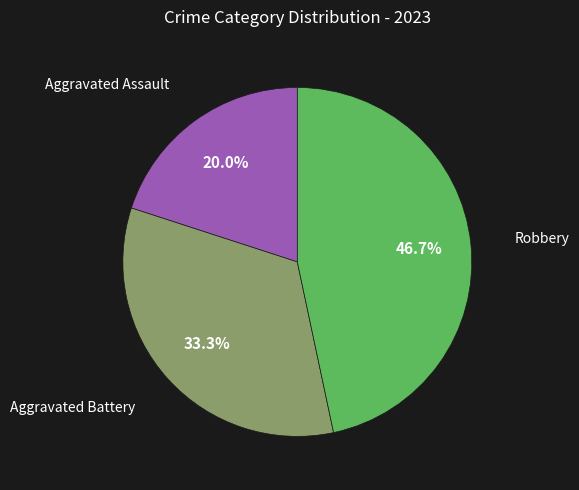

Is there a majority slice in this chart?

No